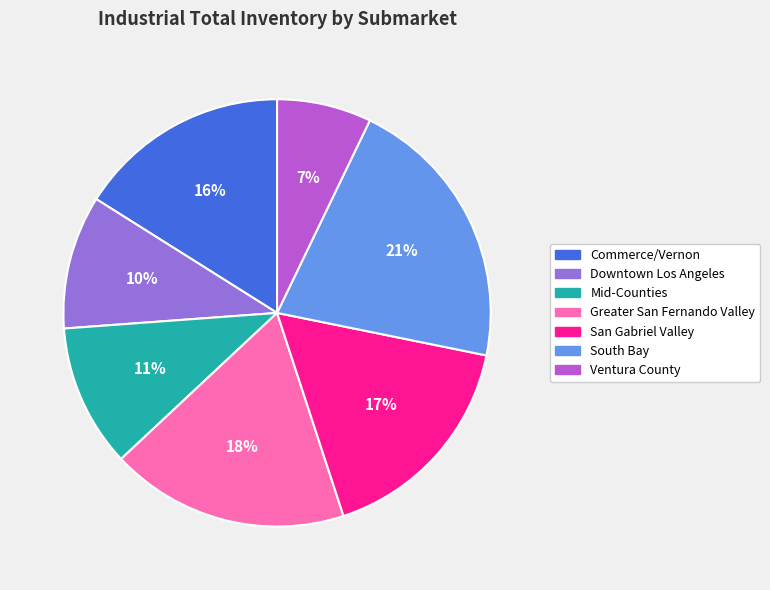

The Commerce/Vernon slice represents 16% of the pie. True or false?

True